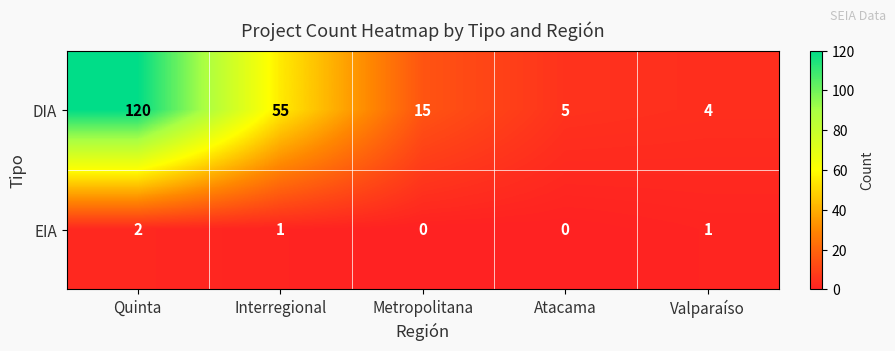

Which series has the largest range (max minus min)?

DIA